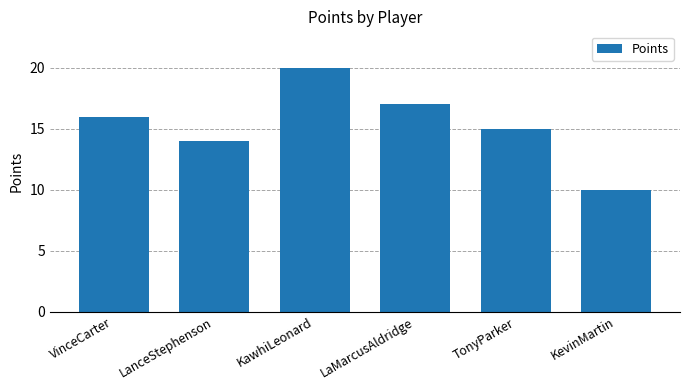

Reading right to left, extract all data points from this chart.

KevinMartin=10	TonyParker=15	LaMarcusAldridge=17	KawhiLeonard=20	LanceStephenson=14	VinceCarter=16